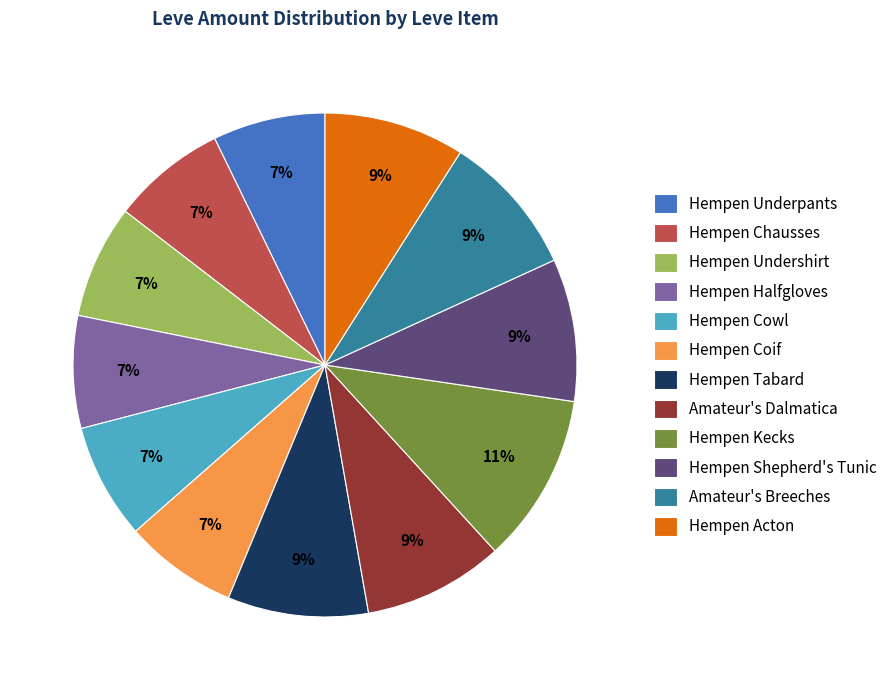

Do Hempen Cowl and Hempen Halfgloves together represent more than half of the pie?

No